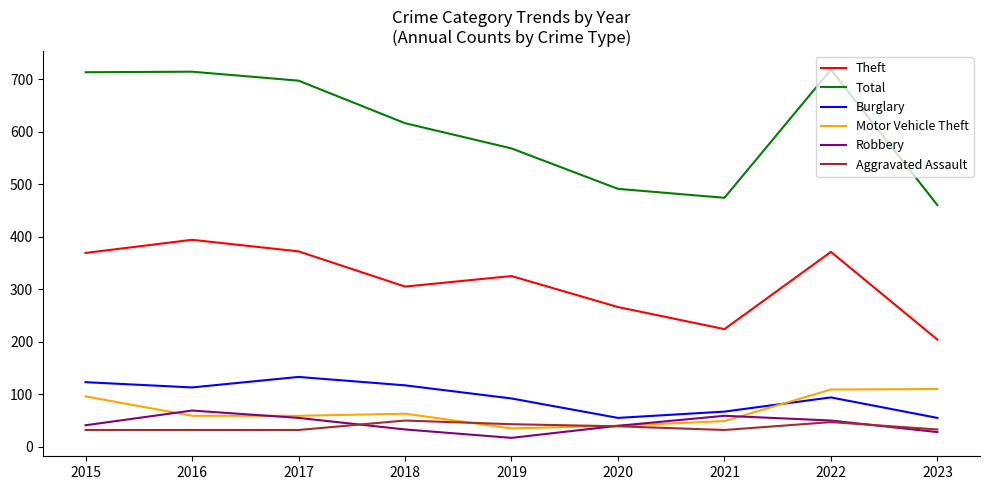

Is the value of Theft at 2019 greater than the value of Robbery at 2016?

Yes